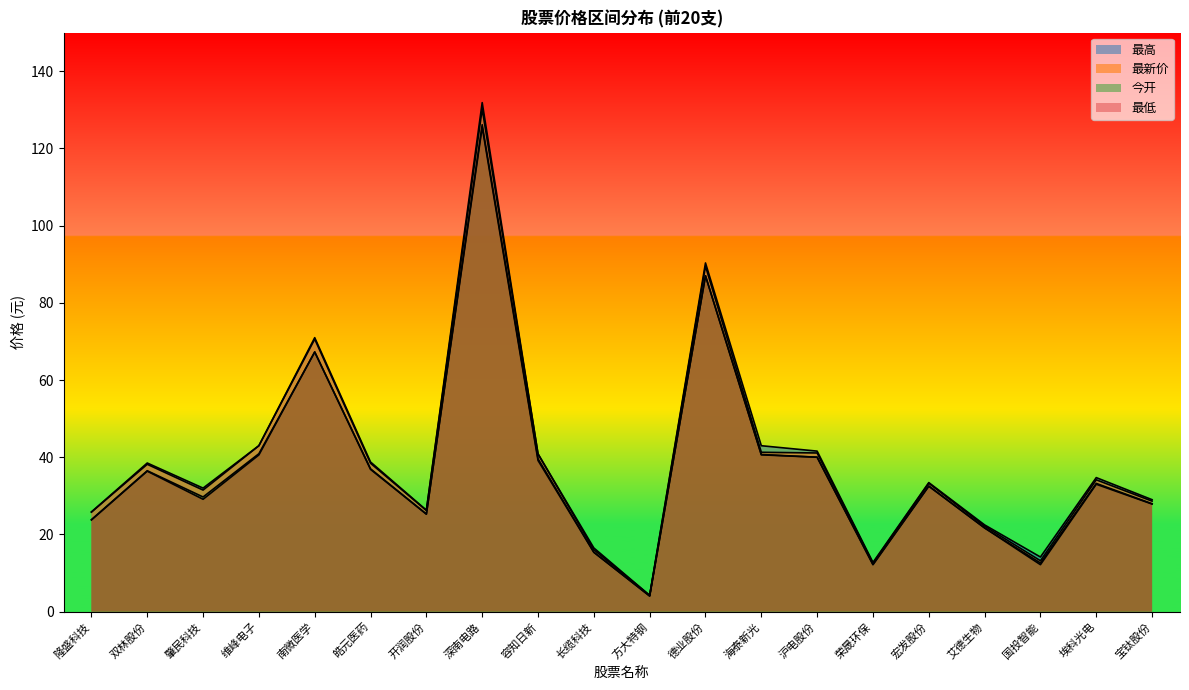

True or false: 今开 and 最高 cross at least once.

False